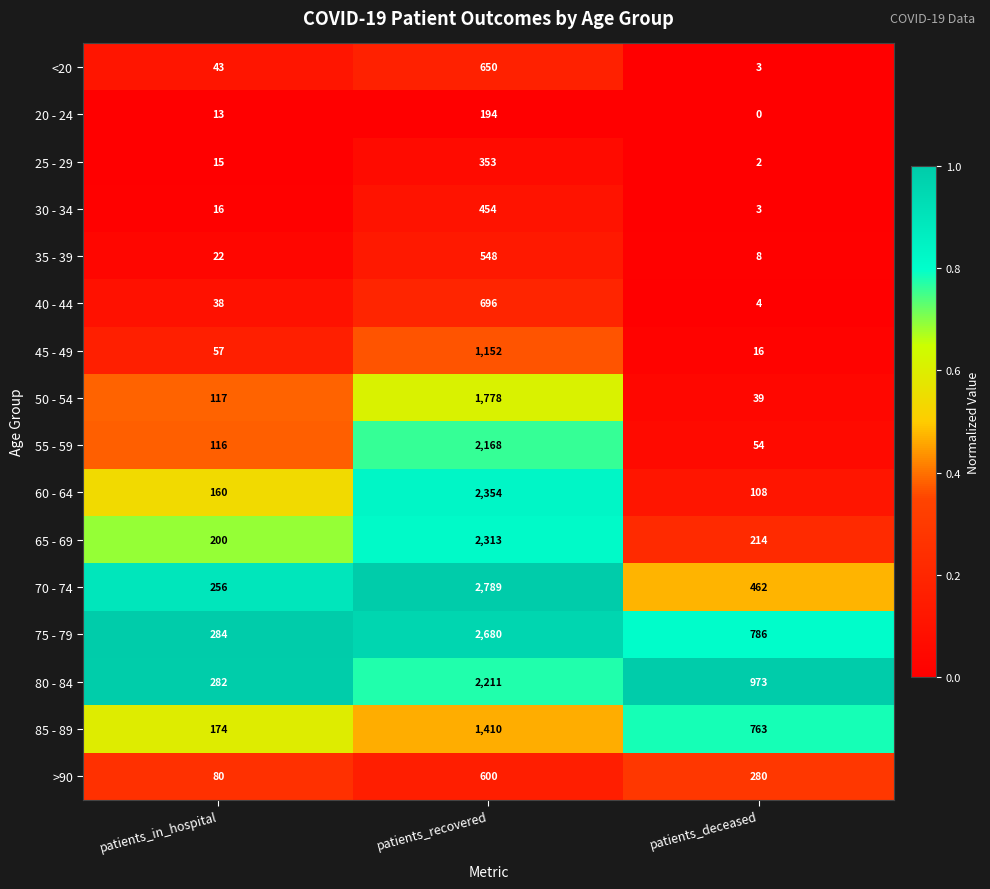

At which category does the chart reach its peak across all series?

patients_recovered